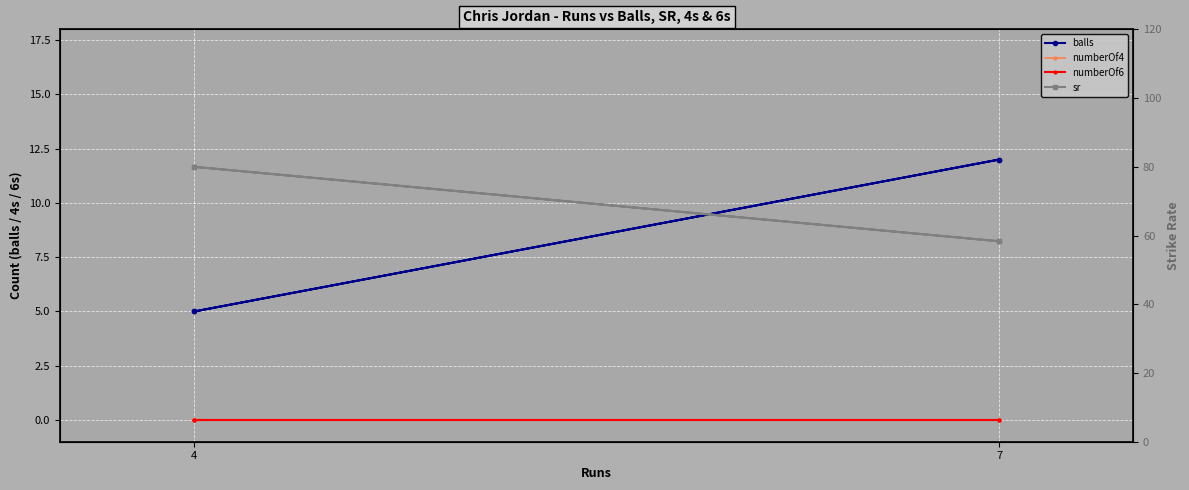

What is the difference between the second highest and second lowest values in the sr series?

21.7